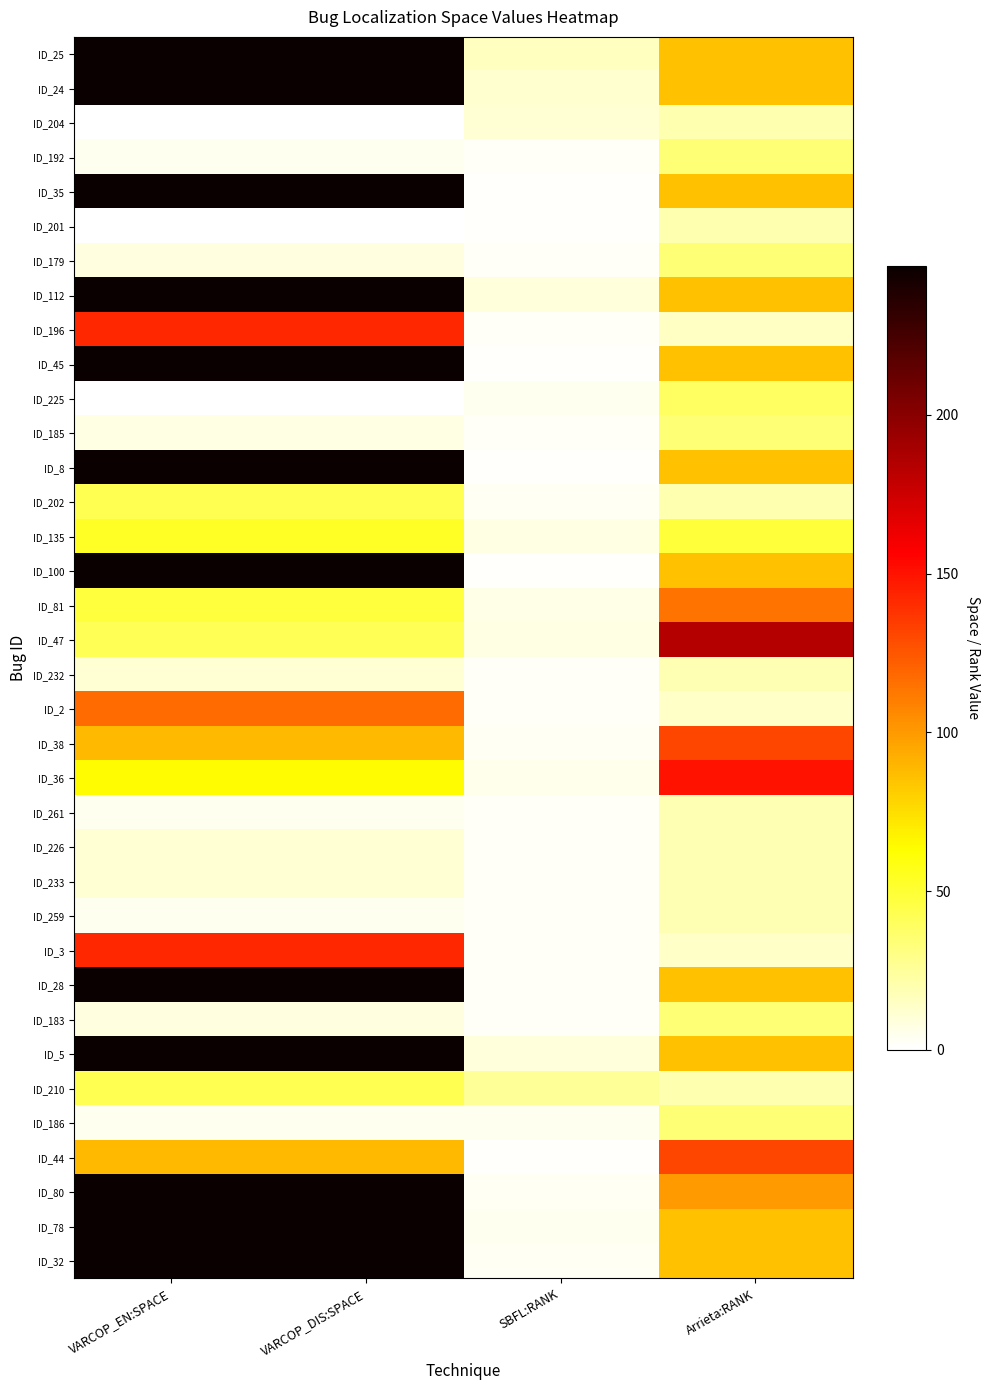

Count the number of categories in the chart.

4